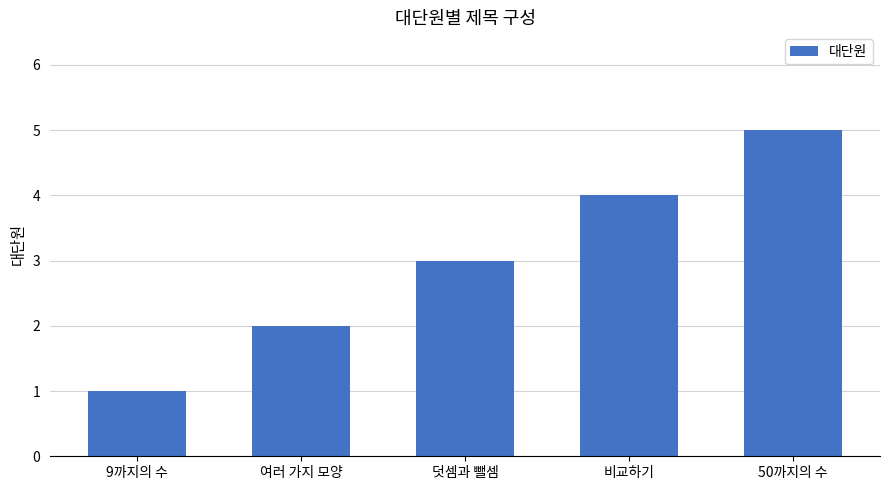

List the labels in order of value, largest first.

50까지의 수, 비교하기, 덧셈과 뺄셈, 여러 가지 모양, 9까지의 수